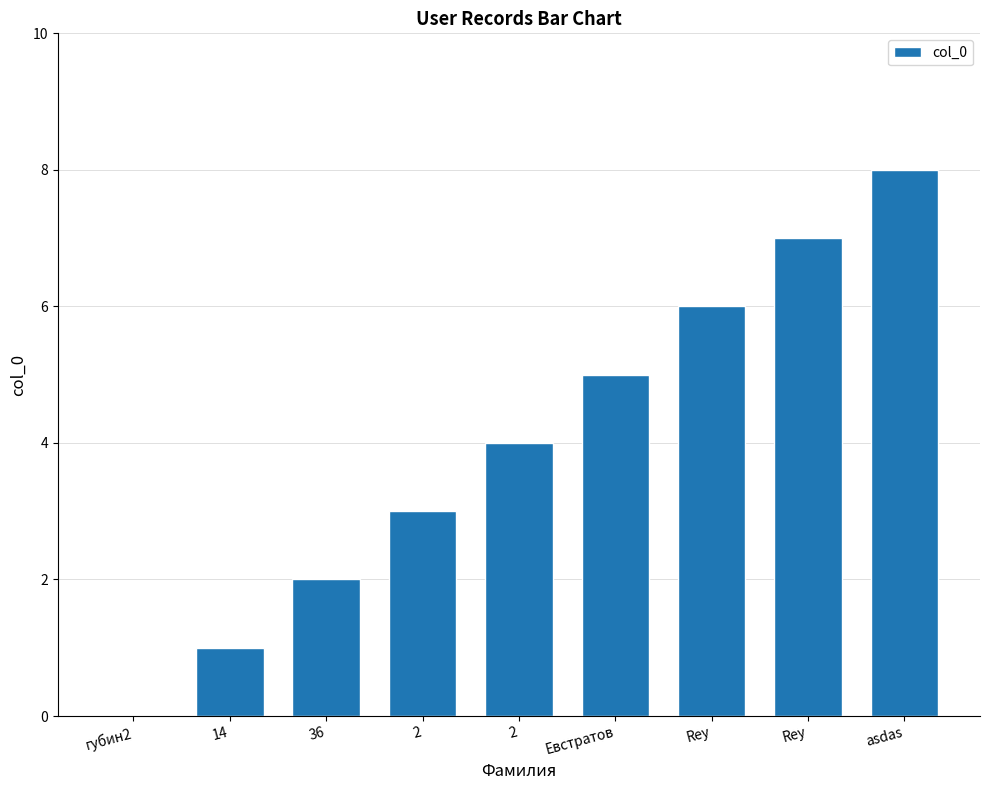

How many distinct data groups are displayed?

1